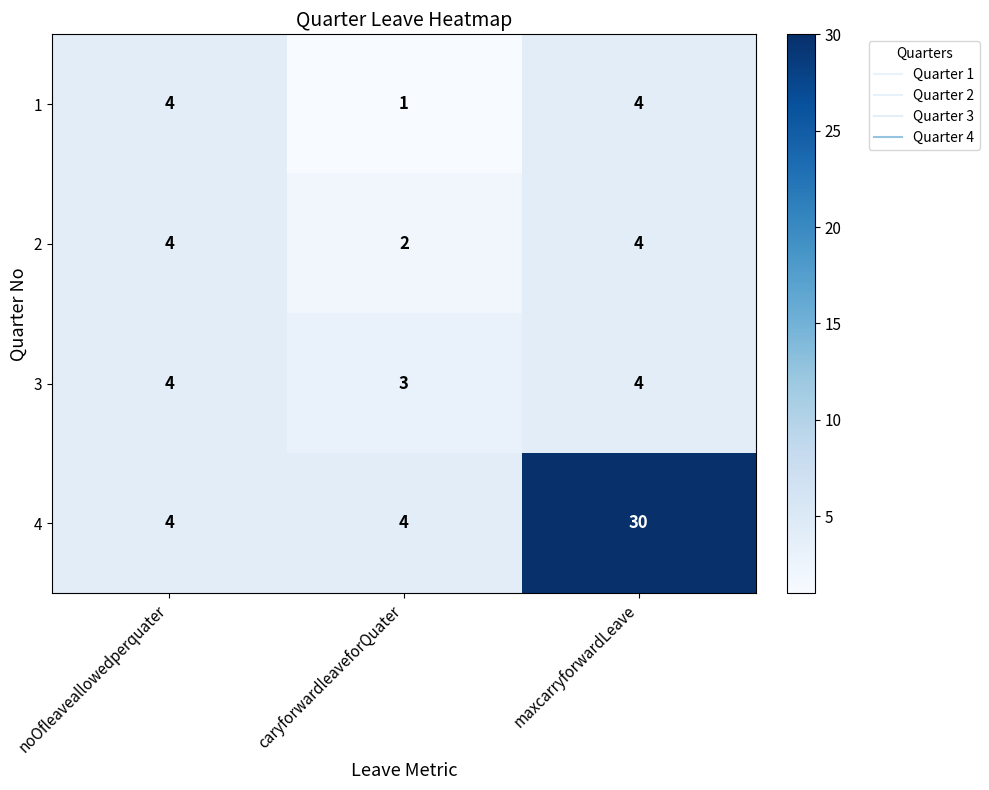

At which category is the sum across all series the highest?

maxcarryforwardLeave